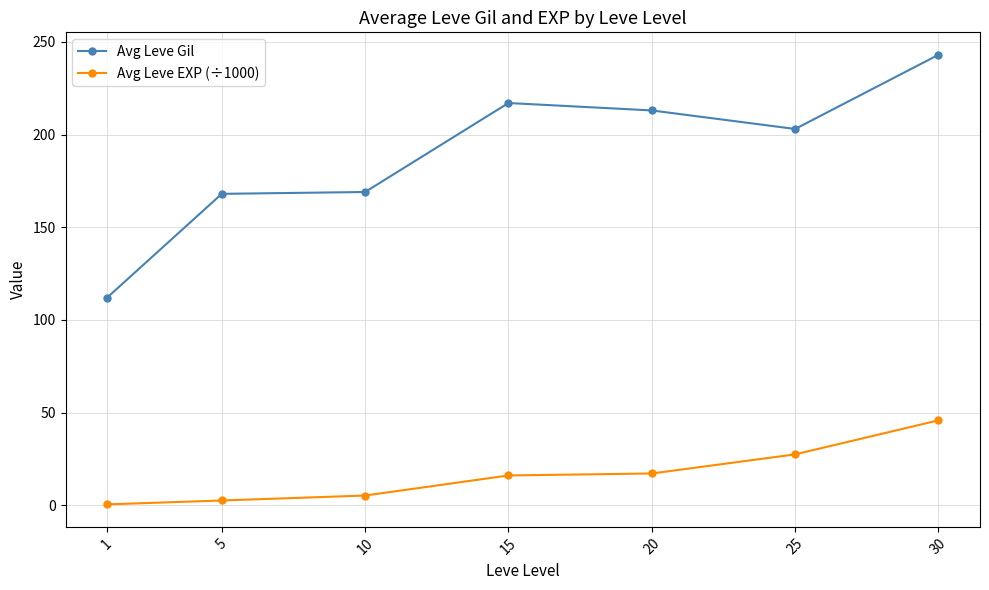

List the series in order of their peak value, lowest first.

Avg Leve EXP (÷1000), Avg Leve Gil